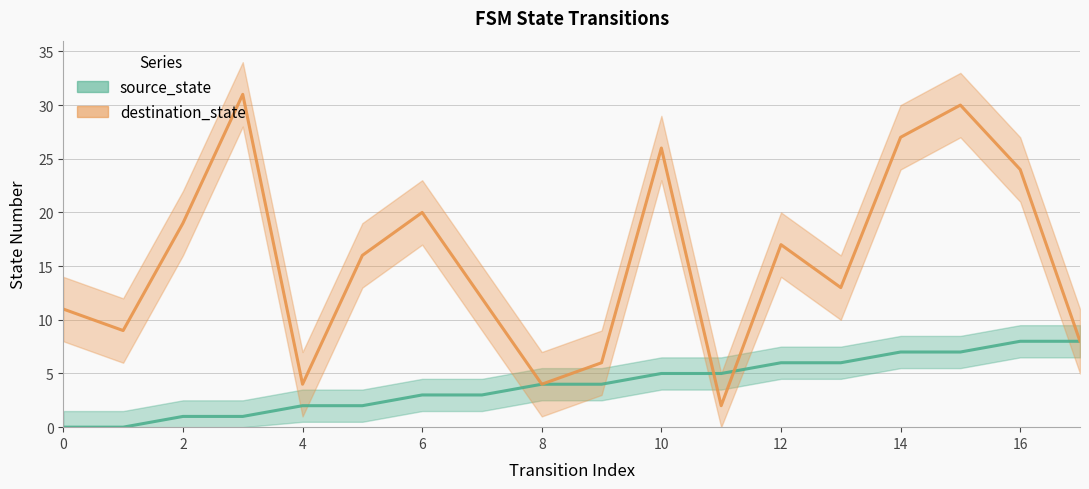

Rank the series by their average value, from highest to lowest.

destination_state, source_state